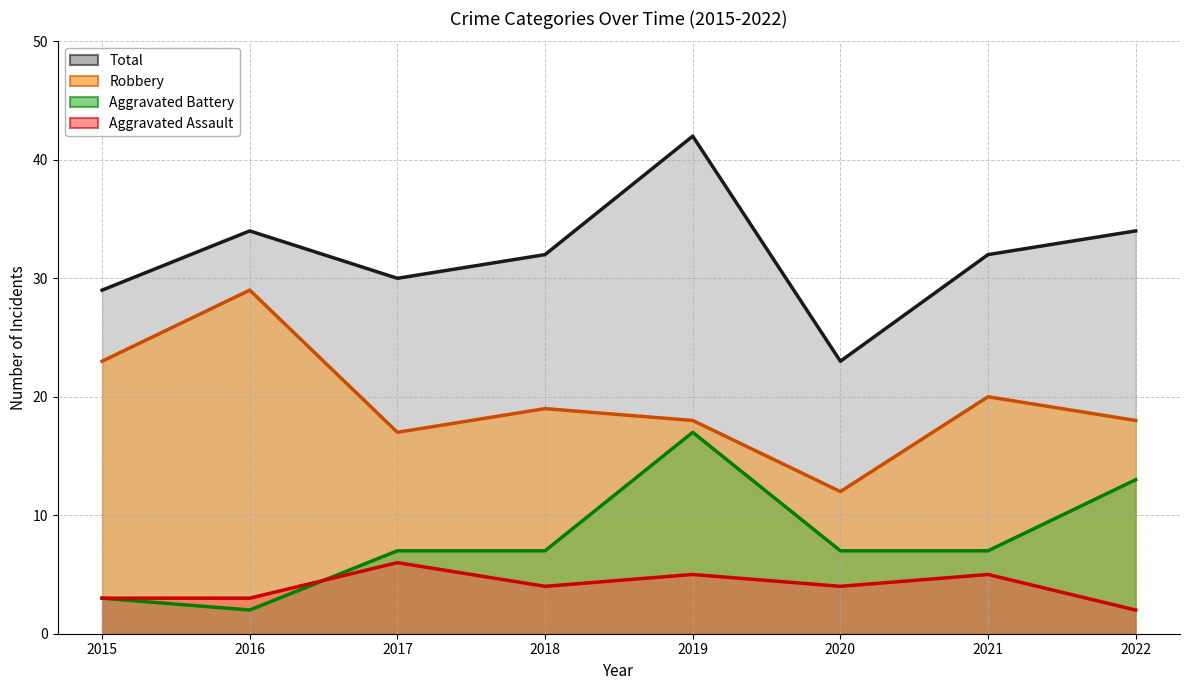

Rank the series by their maximum value, from highest to lowest.

Total, Robbery, Aggravated Battery, Aggravated Assault